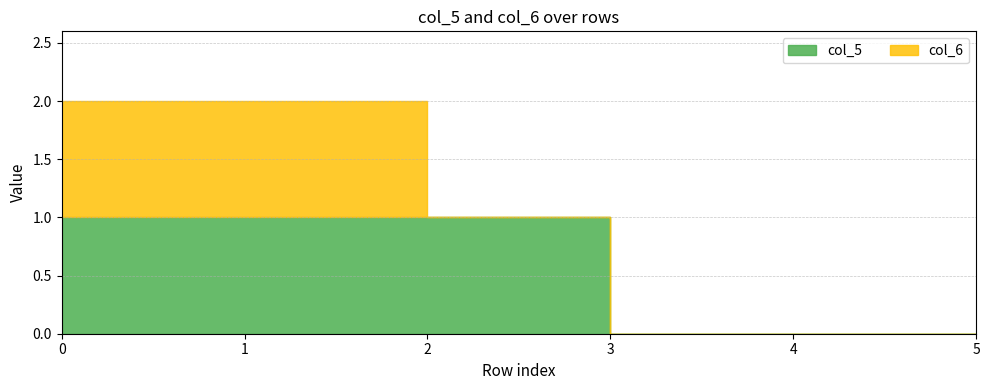

Reading left to right, list all the values displayed in this chart.

col_5: 1	1	1	0	0	0
col_6: 1	1	0	0	0	0